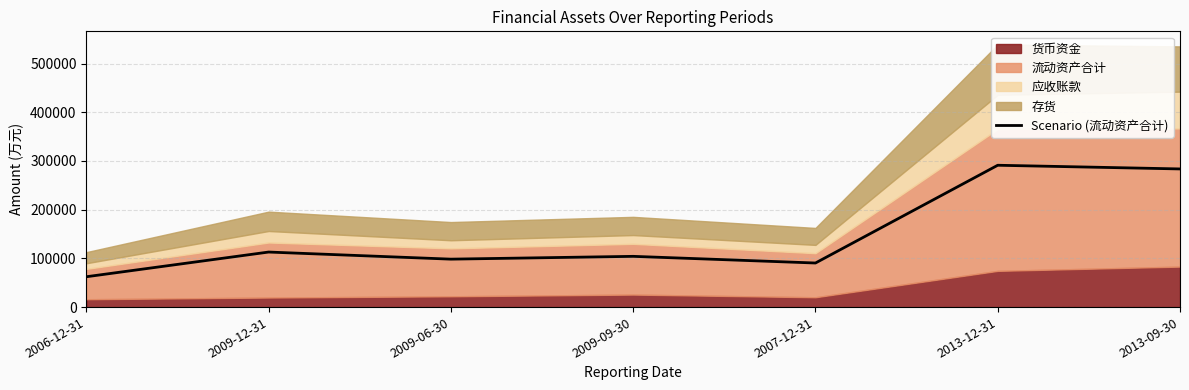

What is the difference between the values at 2009-12-31 and 2009-09-30?

8819